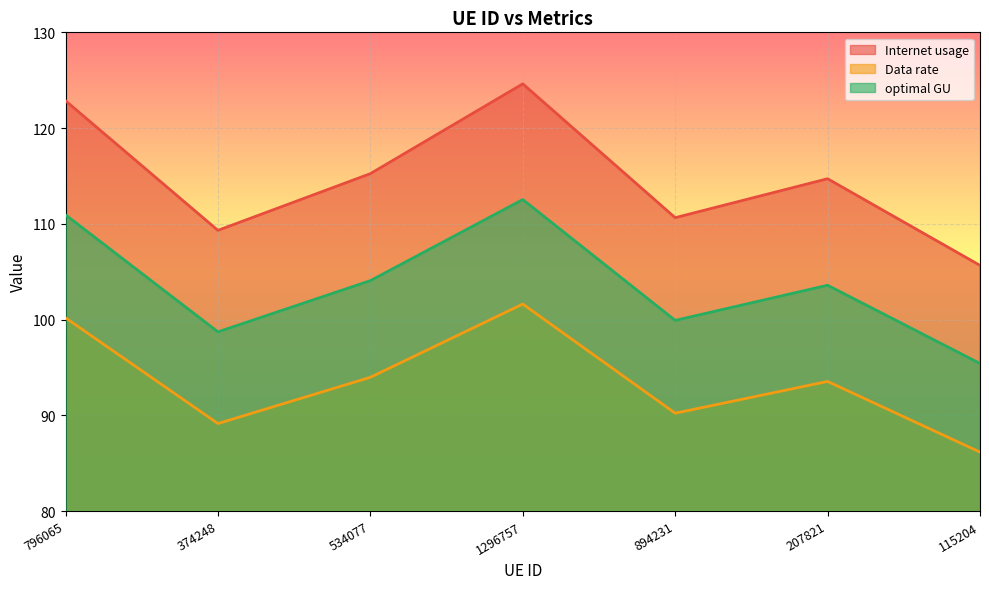

Reading left to right, what are all the values shown in this chart?

Internet usage: 796065=122.9	374248=109.3	534077=115.2	1296757=124.6	894231=110.6	207821=114.7	115204=105.7
Data rate: 796065=100.2	374248=89.1	534077=94.0	1296757=101.6	894231=90.2	207821=93.5	115204=86.2
optimal GU: 796065=110.9	374248=98.7	534077=104.1	1296757=112.5	894231=99.9	207821=103.6	115204=95.4